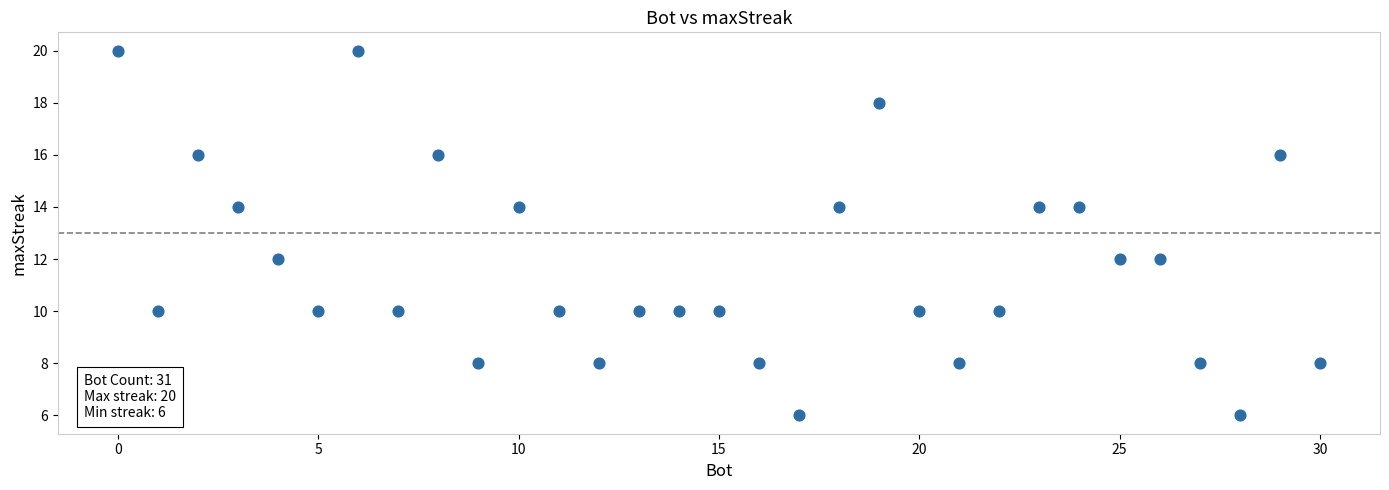

What is the range of Y values (max minus min)?

14